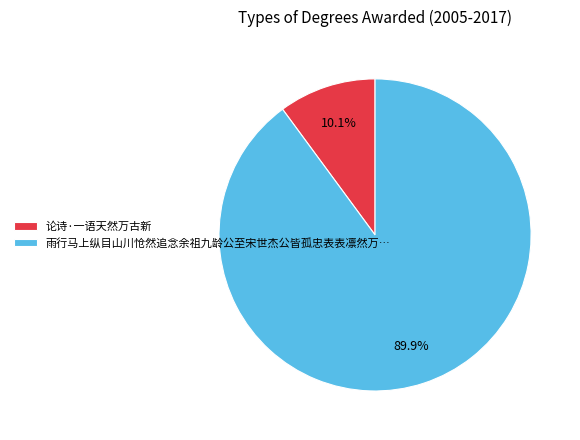

To the nearest percent, what is the average slice percentage?

50%